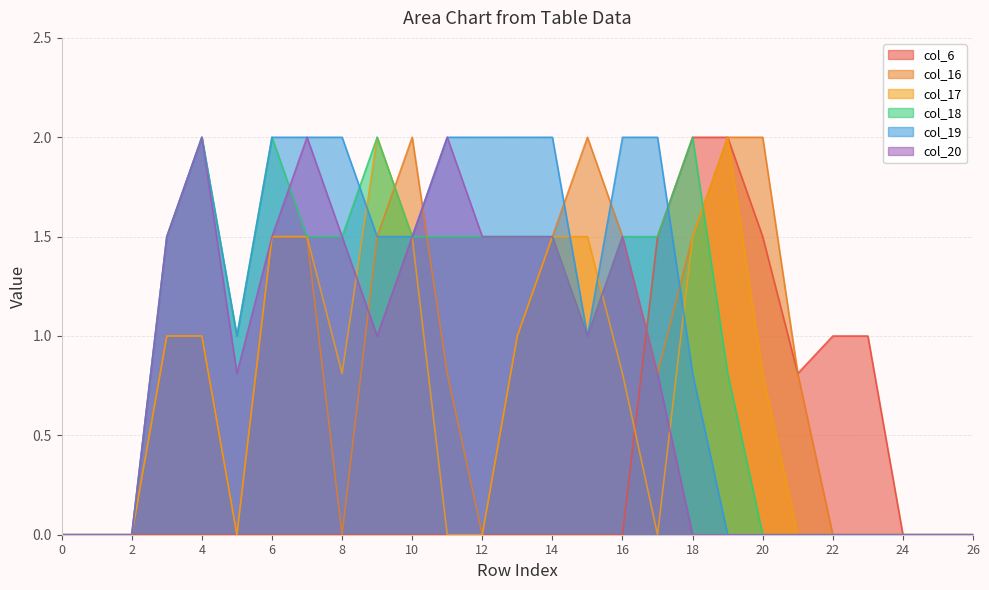

In col_17, how many points are lower than both neighbors (excluding endpoints)?

3